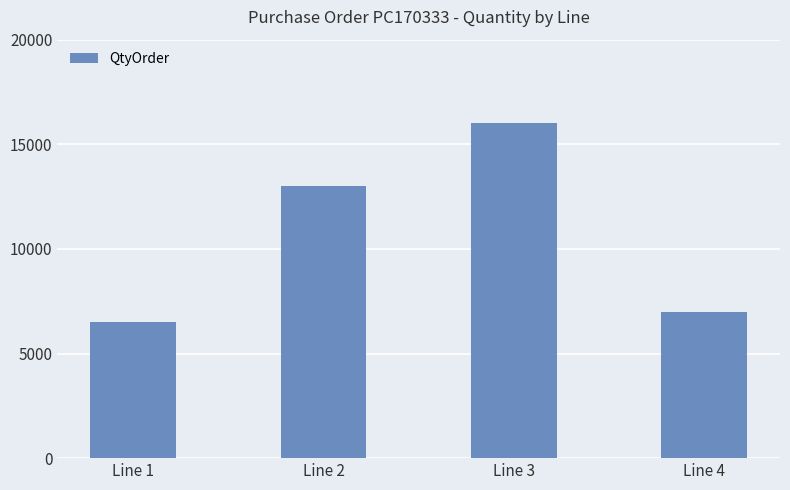

What value does the data have at Line 1, to the nearest 50?

6500